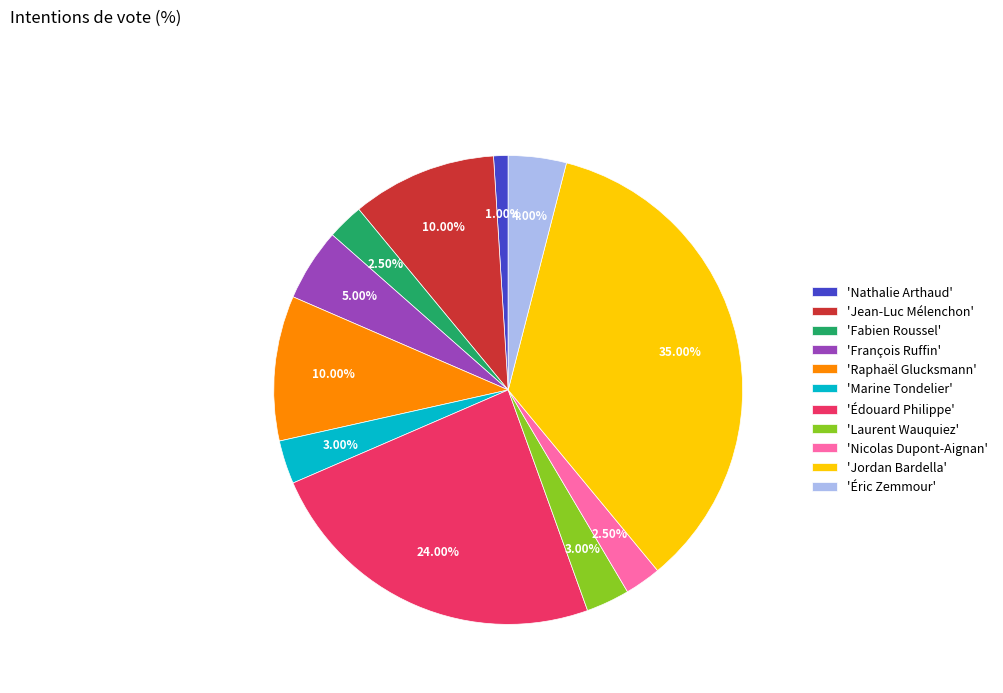

Between 'Raphaël Glucksmann' and 'Fabien Roussel', which is larger?

'Raphaël Glucksmann'